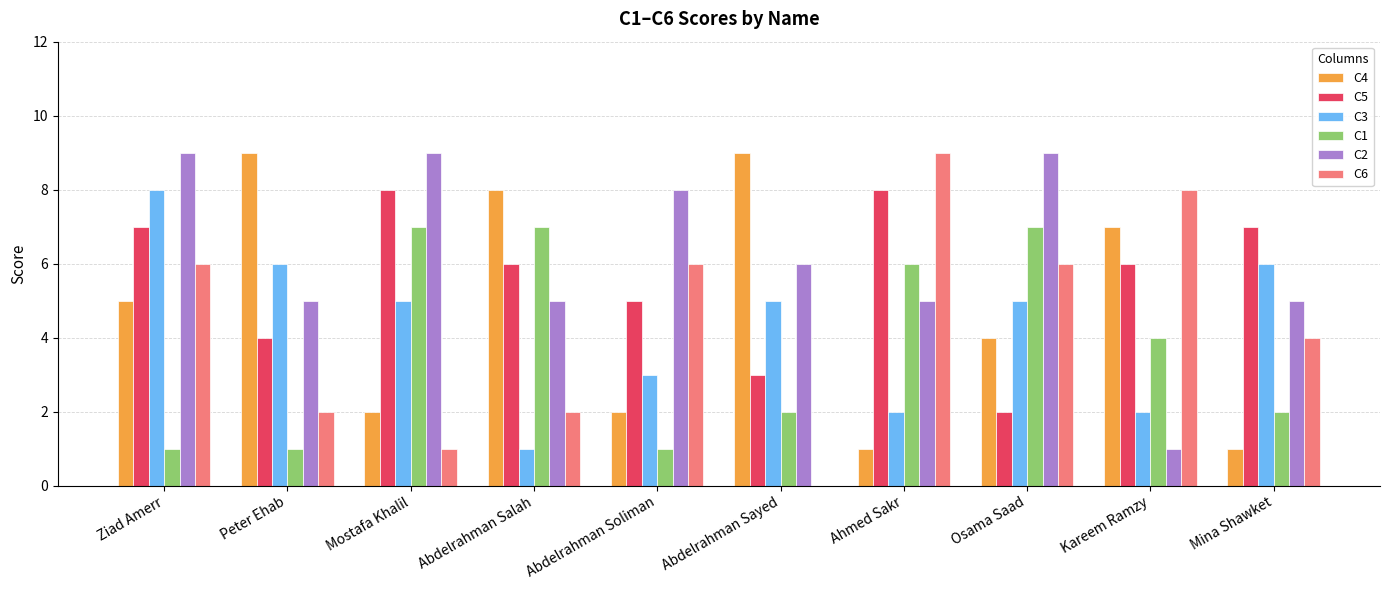

Which category has the highest value in the C6 series?

Ahmed Sakr